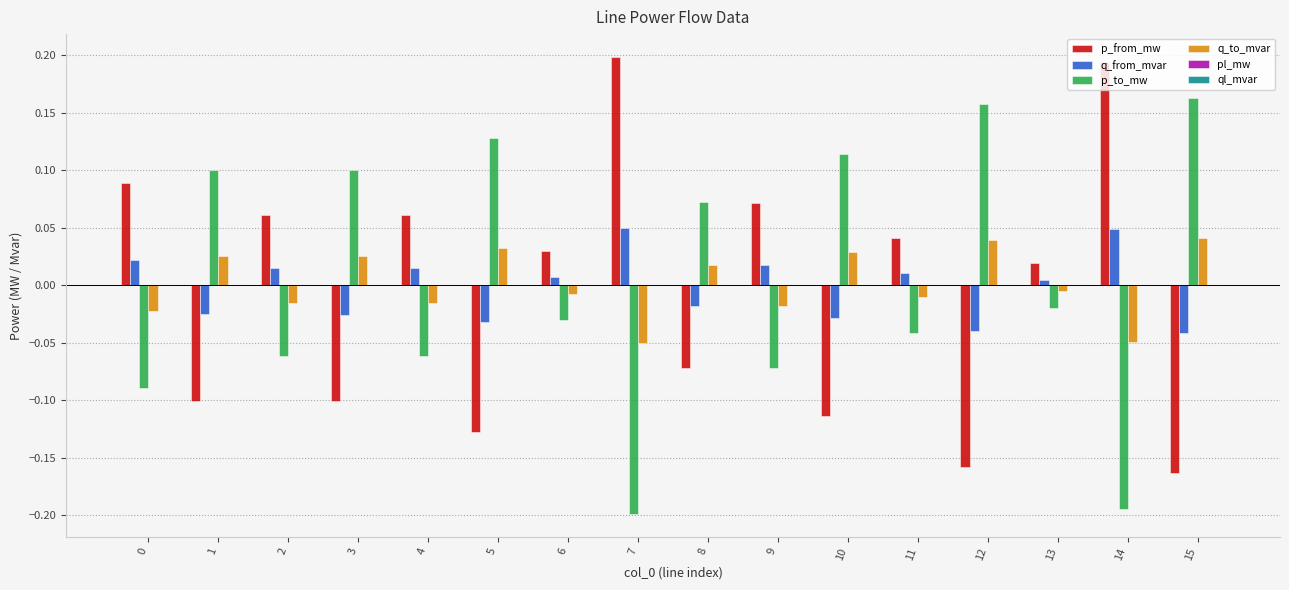

Does the chart contain stacked bars?

No